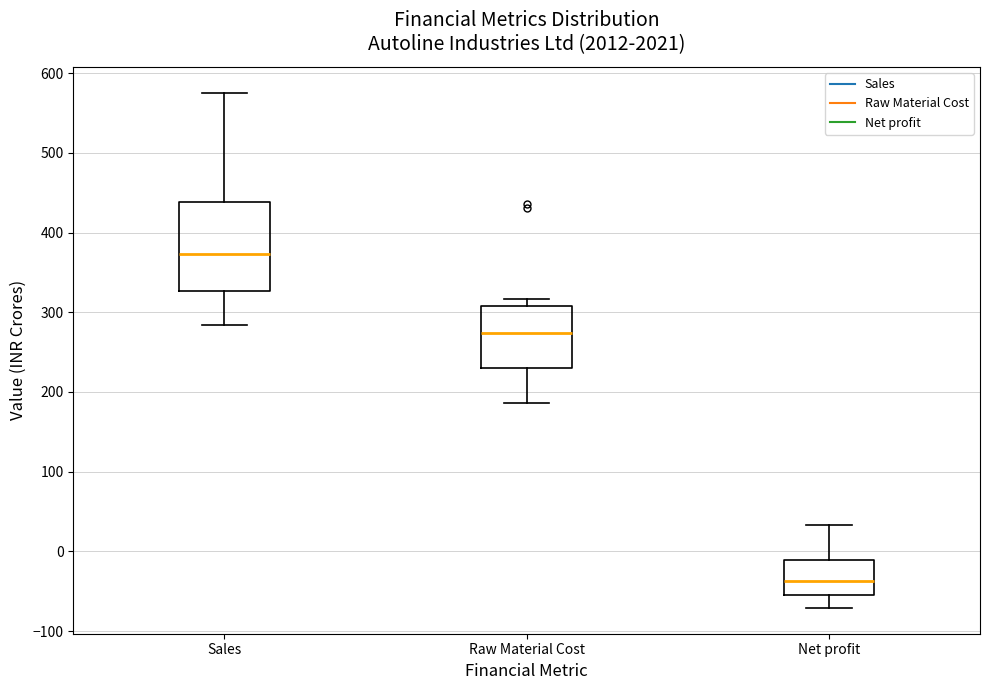

Reading left to right, read every box against the y-axis: the position of its median line, the range the box covers, and the ends of its whiskers. The values are not printed on the chart, so give them approximately, as read against the axis.

Sales: median 370, box 330 to 440, whiskers 280 to 580
Raw Material Cost: median 270, box 230 to 310, whiskers 190 to 320
Net profit: median -40, box -50 to -10, whiskers -70 to 30